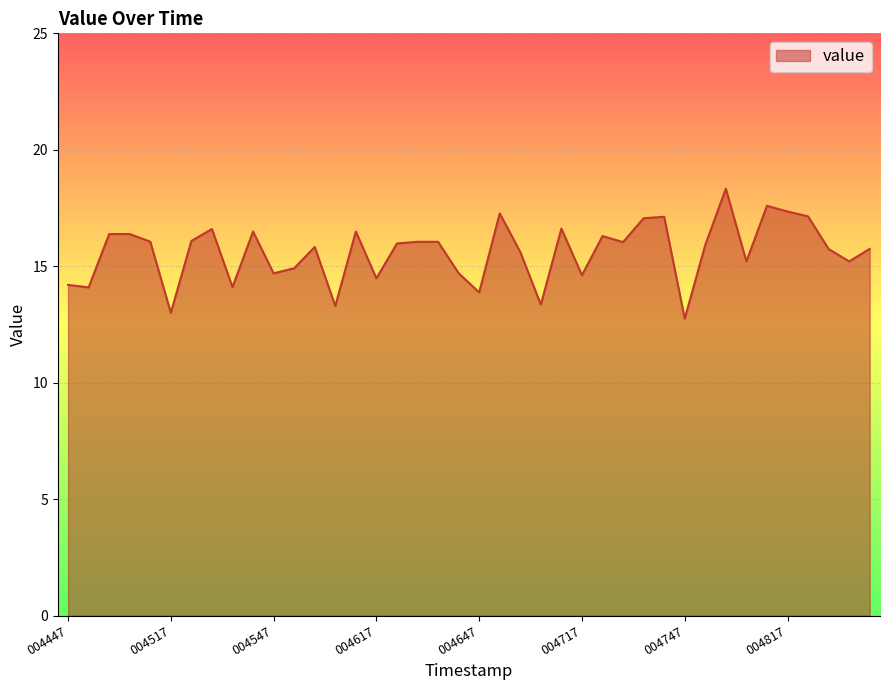

What is the difference between the maximum and minimum values?

5.6